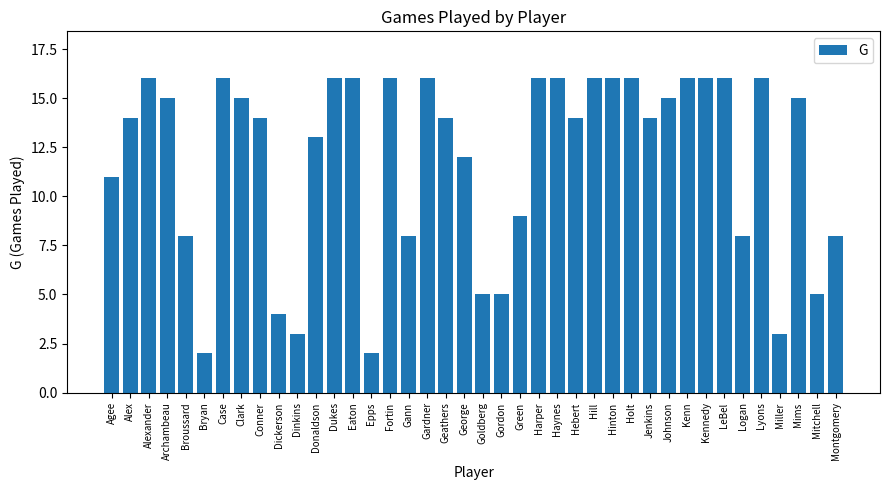

Which has a higher value, Miller or Archambeau?

Archambeau